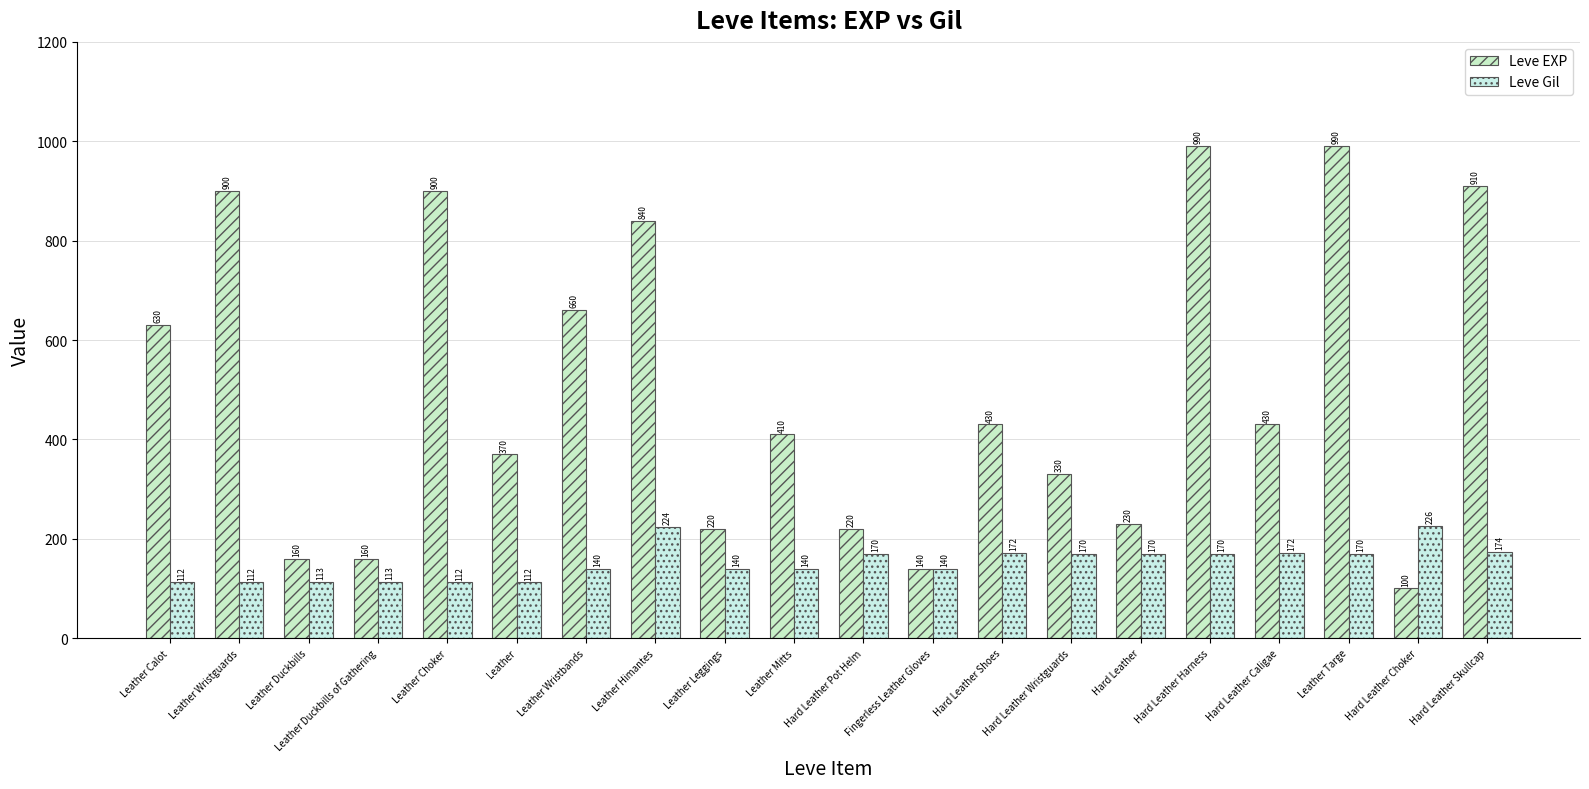

Reading left to right, list all the values displayed in this chart.

Leve EXP: Leather Calot=630	Leather Wristguards=900	Leather Duckbills=160	Leather Duckbills of Gathering=160	Leather Choker=900	Leather=370	Leather Wristbands=660	Leather Himantes=840	Leather Leggings=220	Leather Mitts=410	Hard Leather Pot Helm=220	Fingerless Leather Gloves=140	Hard Leather Shoes=430	Hard Leather Wristguards=330	Hard Leather=230	Hard Leather Harness=990	Hard Leather Caligae=430	Leather Targe=990	Hard Leather Choker=100	Hard Leather Skullcap=910
Leve Gil: Leather Calot=112	Leather Wristguards=112	Leather Duckbills=113	Leather Duckbills of Gathering=113	Leather Choker=112	Leather=112	Leather Wristbands=140	Leather Himantes=224	Leather Leggings=140	Leather Mitts=140	Hard Leather Pot Helm=170	Fingerless Leather Gloves=140	Hard Leather Shoes=172	Hard Leather Wristguards=170	Hard Leather=170	Hard Leather Harness=170	Hard Leather Caligae=172	Leather Targe=170	Hard Leather Choker=226	Hard Leather Skullcap=174